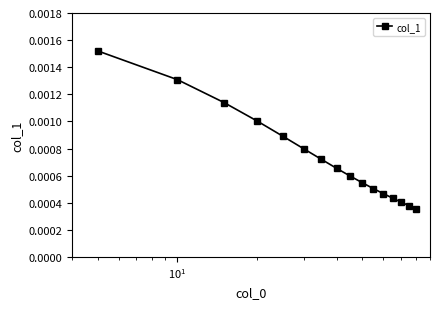

Count the values in the range 0 to 1.

16